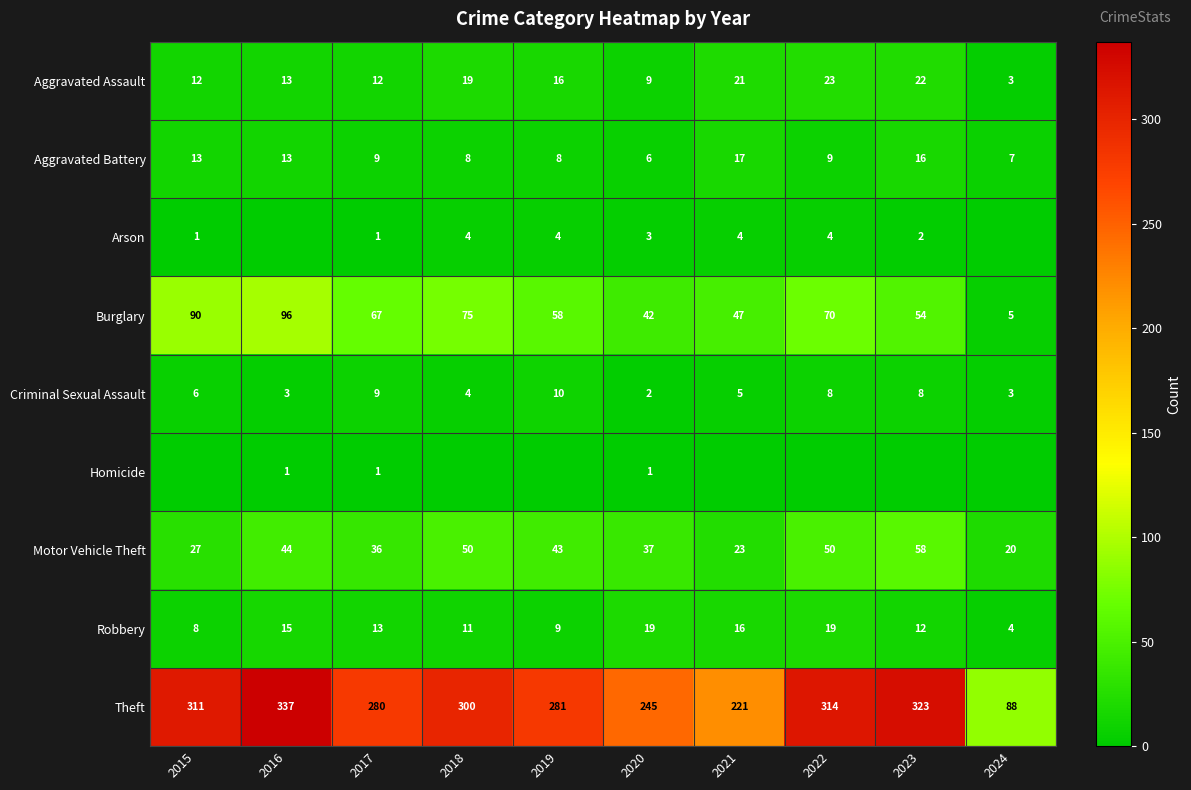

Count the number of data series in this chart.

9